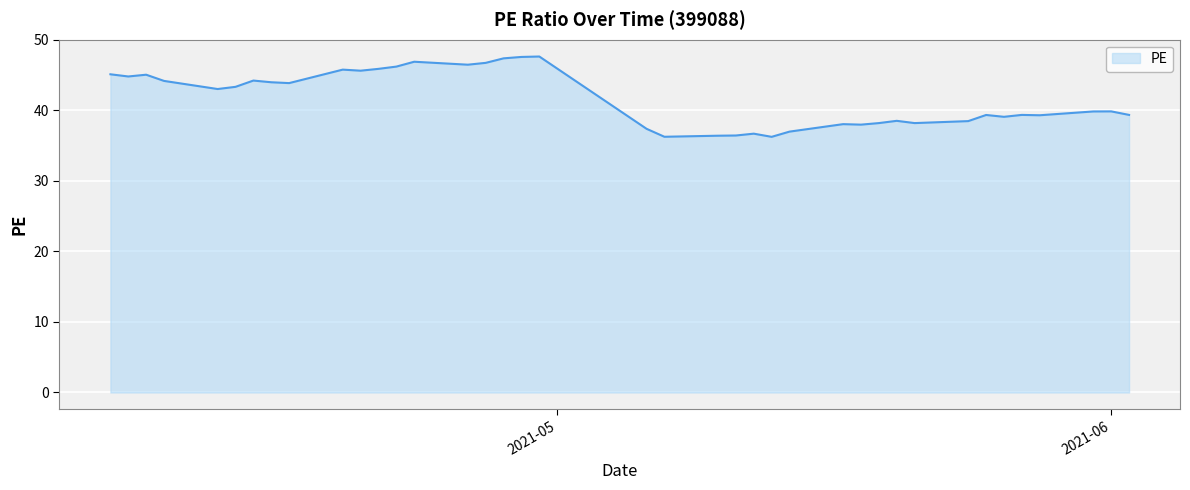

What is the maximum value shown in the chart?

47.6